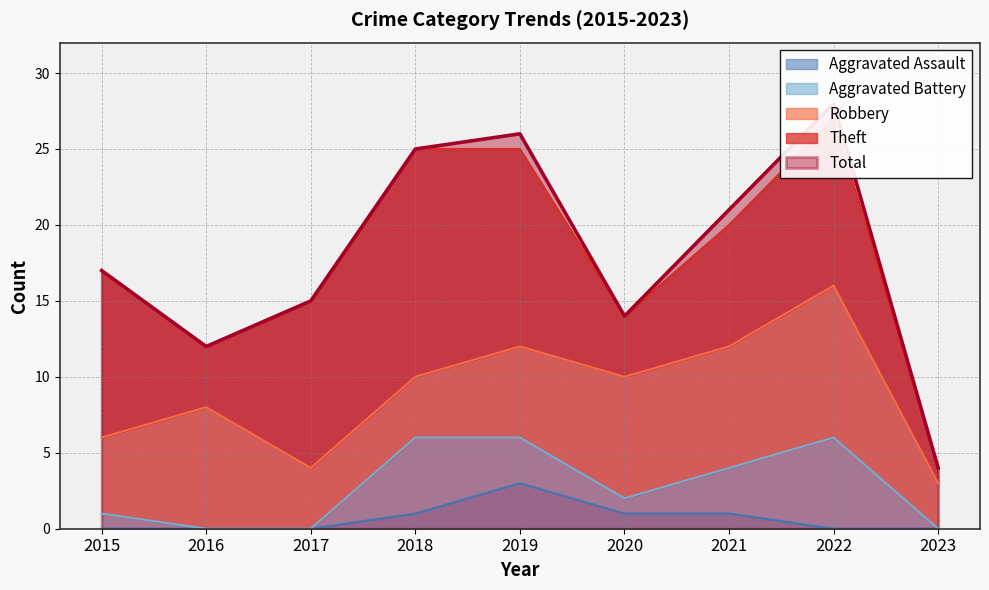

Which series has the largest total across all categories?

Total